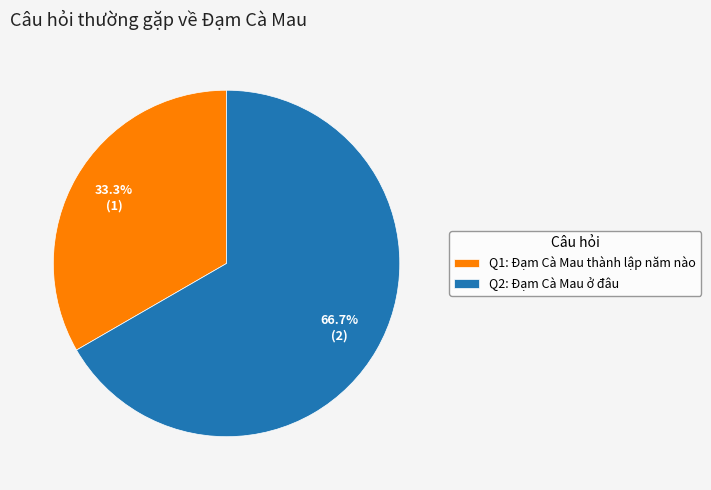

How much of the chart is everything except Q1: Đạm Cà Mau thành lập năm nào?

66.7%